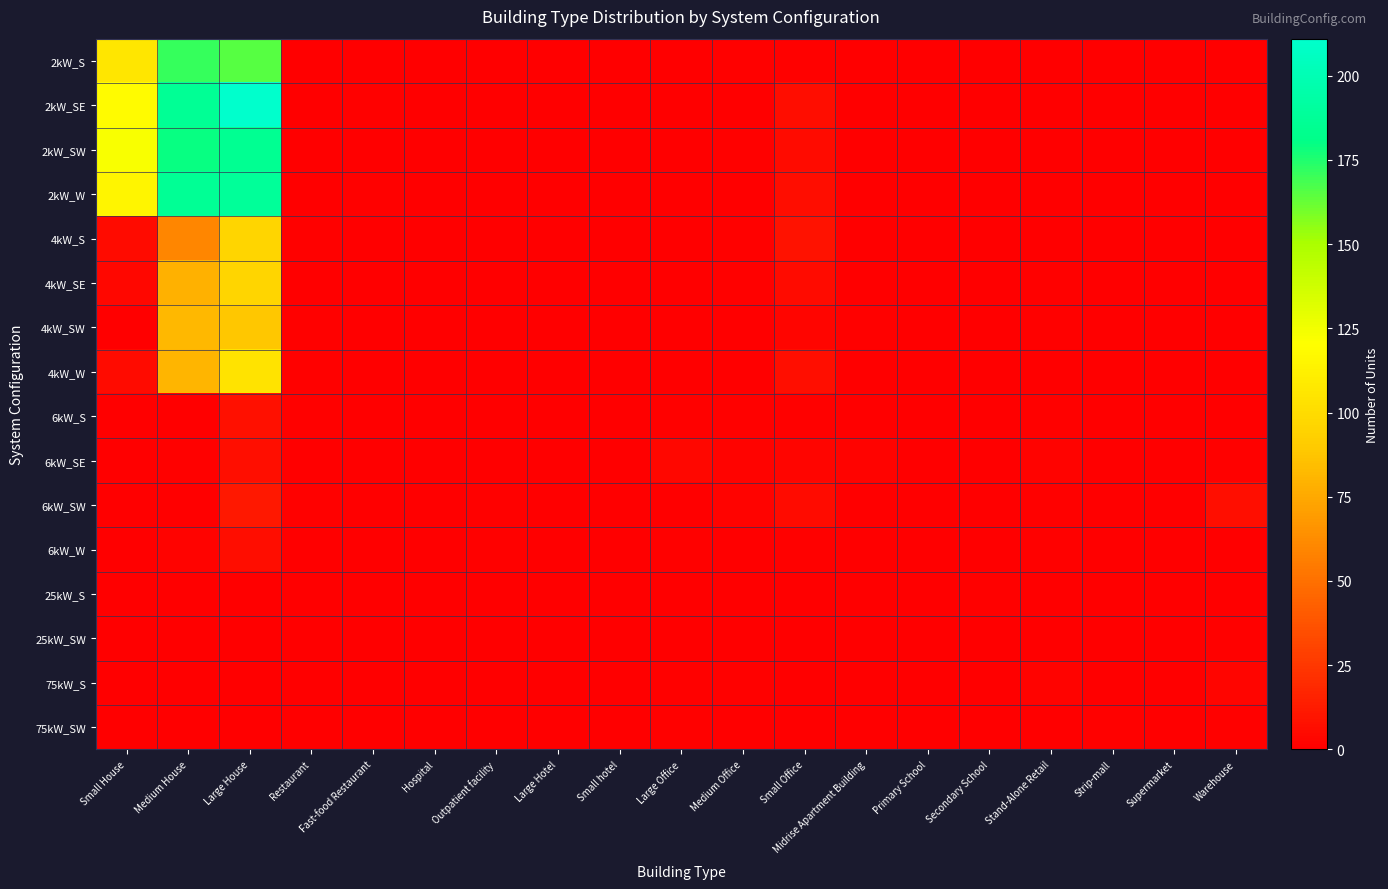

Reading left to right, list all the values displayed in this chart.

2kW_S: Small House=106	Medium House=171	Large House=165	Restaurant=0	Fast-food Restaurant=0	Hospital=0	Outpatient facility=0	Large Hotel=0	Small hotel=0	Large Office=0	Medium Office=1	Small Office=1	Midrise Apartment Building=0	Primary School=0	Secondary School=0	Stand-Alone Retail=0	Strip-mall=0	Supermarket=0	Warehouse=0
2kW_SE: Small House=118	Medium House=187	Large House=211	Restaurant=0	Fast-food Restaurant=1	Hospital=0	Outpatient facility=0	Large Hotel=0	Small hotel=0	Large Office=0	Medium Office=0	Small Office=6	Midrise Apartment Building=0	Primary School=0	Secondary School=0	Stand-Alone Retail=0	Strip-mall=0	Supermarket=0	Warehouse=0
2kW_SW: Small House=122	Medium House=179	Large House=185	Restaurant=0	Fast-food Restaurant=0	Hospital=0	Outpatient facility=0	Large Hotel=0	Small hotel=0	Large Office=0	Medium Office=1	Small Office=5	Midrise Apartment Building=0	Primary School=0	Secondary School=0	Stand-Alone Retail=0	Strip-mall=0	Supermarket=0	Warehouse=0
2kW_W: Small House=115	Medium House=187	Large House=188	Restaurant=0	Fast-food Restaurant=1	Hospital=0	Outpatient facility=0	Large Hotel=0	Small hotel=0	Large Office=0	Medium Office=0	Small Office=6	Midrise Apartment Building=0	Primary School=0	Secondary School=0	Stand-Alone Retail=0	Strip-mall=0	Supermarket=0	Warehouse=0
4kW_S: Small House=5	Medium House=60	Large House=96	Restaurant=1	Fast-food Restaurant=0	Hospital=0	Outpatient facility=0	Large Hotel=0	Small hotel=0	Large Office=0	Medium Office=1	Small Office=9	Midrise Apartment Building=0	Primary School=0	Secondary School=0	Stand-Alone Retail=0	Strip-mall=0	Supermarket=0	Warehouse=0
4kW_SE: Small House=4	Medium House=79	Large House=96	Restaurant=0	Fast-food Restaurant=0	Hospital=0	Outpatient facility=0	Large Hotel=0	Small hotel=0	Large Office=0	Medium Office=1	Small Office=5	Midrise Apartment Building=0	Primary School=0	Secondary School=0	Stand-Alone Retail=1	Strip-mall=0	Supermarket=0	Warehouse=0
4kW_SW: Small House=0	Medium House=82	Large House=89	Restaurant=1	Fast-food Restaurant=0	Hospital=0	Outpatient facility=0	Large Hotel=0	Small hotel=0	Large Office=0	Medium Office=0	Small Office=3	Midrise Apartment Building=1	Primary School=0	Secondary School=0	Stand-Alone Retail=1	Strip-mall=0	Supermarket=0	Warehouse=0
4kW_W: Small House=5	Medium House=80	Large House=104	Restaurant=1	Fast-food Restaurant=0	Hospital=0	Outpatient facility=0	Large Hotel=0	Small hotel=0	Large Office=0	Medium Office=0	Small Office=7	Midrise Apartment Building=0	Primary School=0	Secondary School=0	Stand-Alone Retail=0	Strip-mall=0	Supermarket=0	Warehouse=0
6kW_S: Small House=0	Medium House=0	Large House=8	Restaurant=1	Fast-food Restaurant=0	Hospital=0	Outpatient facility=0	Large Hotel=0	Small hotel=0	Large Office=1	Medium Office=1	Small Office=1	Midrise Apartment Building=0	Primary School=0	Secondary School=0	Stand-Alone Retail=1	Strip-mall=0	Supermarket=0	Warehouse=0
6kW_SE: Small House=0	Medium House=1	Large House=7	Restaurant=0	Fast-food Restaurant=0	Hospital=0	Outpatient facility=0	Large Hotel=0	Small hotel=0	Large Office=4	Medium Office=2	Small Office=3	Midrise Apartment Building=2	Primary School=0	Secondary School=0	Stand-Alone Retail=2	Strip-mall=0	Supermarket=0	Warehouse=1
6kW_SW: Small House=0	Medium House=0	Large House=11	Restaurant=1	Fast-food Restaurant=0	Hospital=0	Outpatient facility=1	Large Hotel=0	Small hotel=0	Large Office=0	Medium Office=2	Small Office=5	Midrise Apartment Building=0	Primary School=0	Secondary School=0	Stand-Alone Retail=1	Strip-mall=0	Supermarket=0	Warehouse=7
6kW_W: Small House=0	Medium House=2	Large House=6	Restaurant=0	Fast-food Restaurant=0	Hospital=0	Outpatient facility=1	Large Hotel=0	Small hotel=0	Large Office=1	Medium Office=0	Small Office=1	Midrise Apartment Building=0	Primary School=0	Secondary School=0	Stand-Alone Retail=1	Strip-mall=0	Supermarket=0	Warehouse=0
25kW_S: Small House=0	Medium House=0	Large House=0	Restaurant=0	Fast-food Restaurant=0	Hospital=0	Outpatient facility=0	Large Hotel=0	Small hotel=0	Large Office=0	Medium Office=0	Small Office=0	Midrise Apartment Building=0	Primary School=0	Secondary School=1	Stand-Alone Retail=0	Strip-mall=0	Supermarket=0	Warehouse=0
25kW_SW: Small House=0	Medium House=0	Large House=0	Restaurant=0	Fast-food Restaurant=0	Hospital=0	Outpatient facility=0	Large Hotel=0	Small hotel=0	Large Office=0	Medium Office=0	Small Office=0	Midrise Apartment Building=0	Primary School=0	Secondary School=0	Stand-Alone Retail=0	Strip-mall=0	Supermarket=0	Warehouse=1
75kW_S: Small House=0	Medium House=0	Large House=0	Restaurant=0	Fast-food Restaurant=0	Hospital=0	Outpatient facility=0	Large Hotel=0	Small hotel=0	Large Office=1	Medium Office=1	Small Office=0	Midrise Apartment Building=0	Primary School=0	Secondary School=0	Stand-Alone Retail=2	Strip-mall=0	Supermarket=0	Warehouse=3
75kW_SW: Small House=0	Medium House=0	Large House=0	Restaurant=0	Fast-food Restaurant=0	Hospital=0	Outpatient facility=0	Large Hotel=0	Small hotel=0	Large Office=1	Medium Office=0	Small Office=0	Midrise Apartment Building=0	Primary School=0	Secondary School=0	Stand-Alone Retail=0	Strip-mall=1	Supermarket=0	Warehouse=1